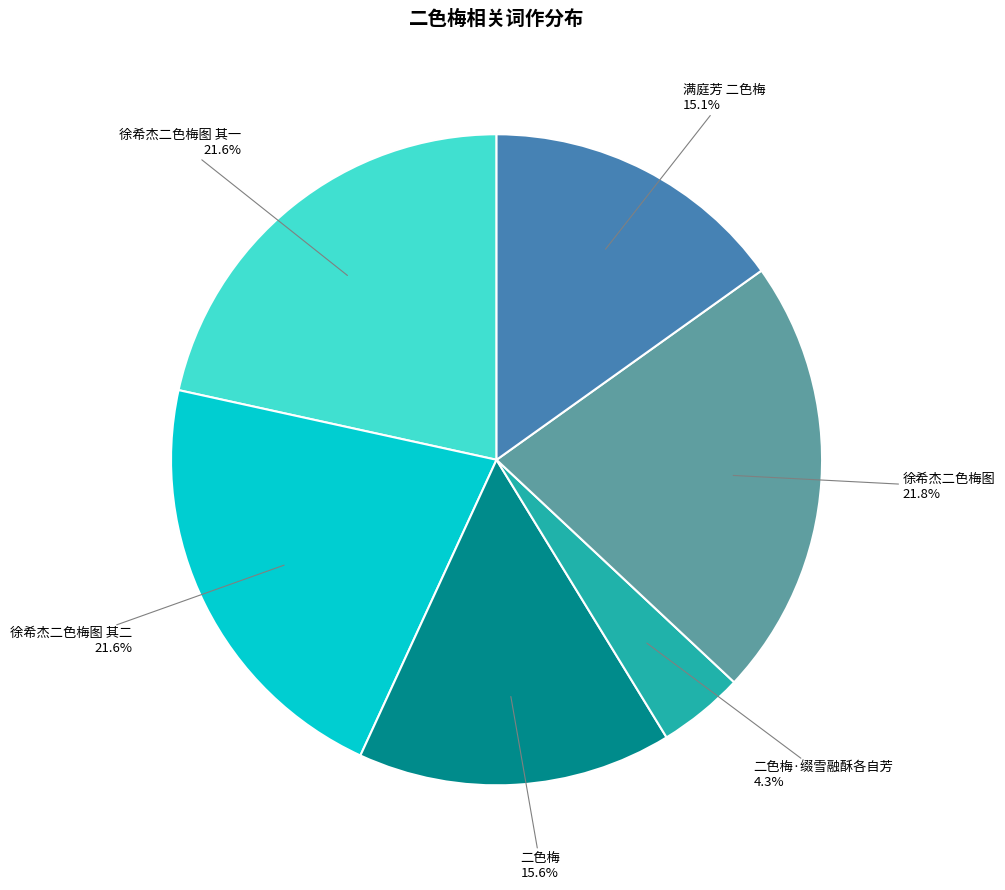

What is the smallest slice in the pie chart?

二色梅·缀雪融酥各自芳